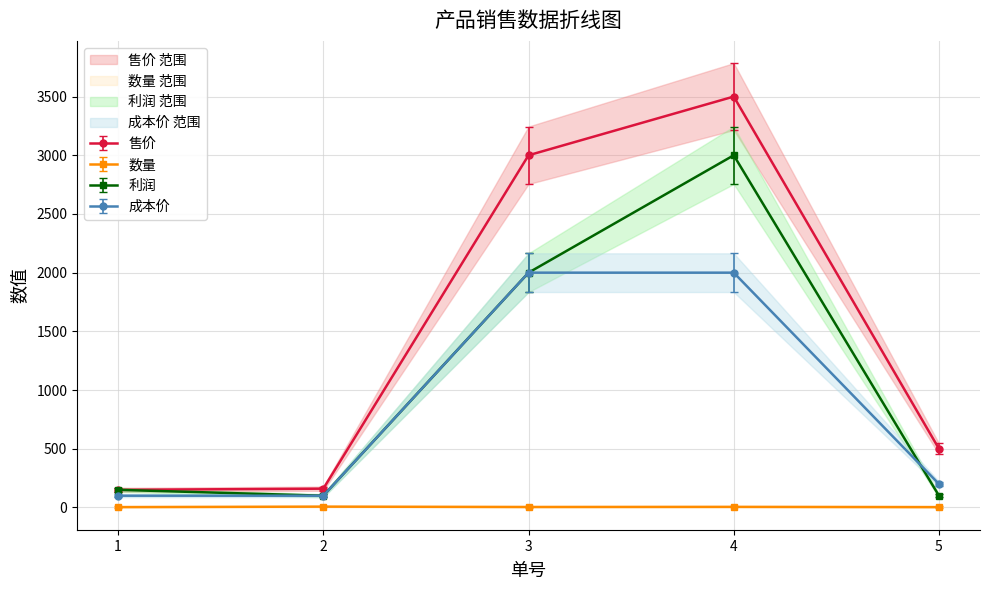

True or false: 利润 has more than 0 interior local peaks.

True